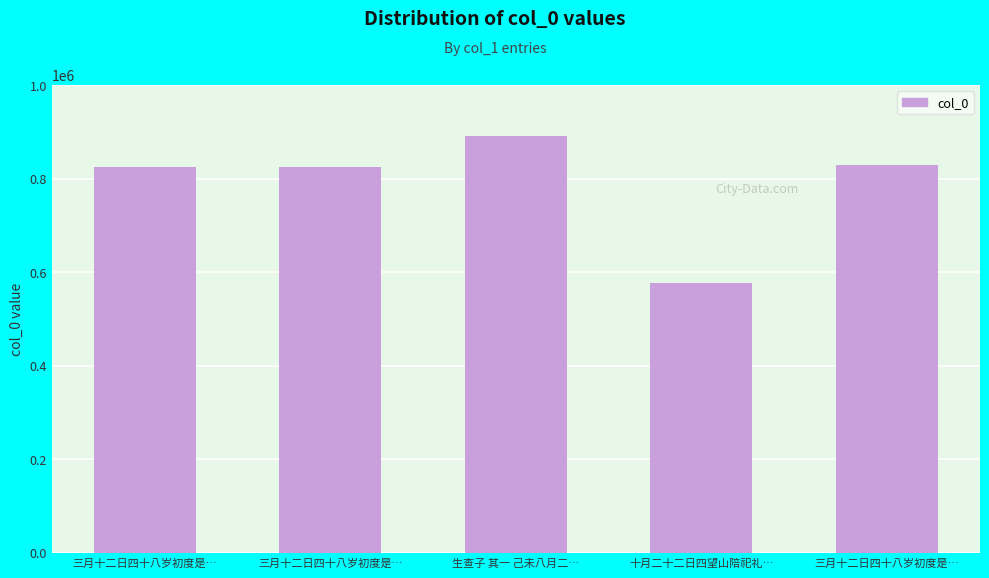

Are the bars horizontal?

No